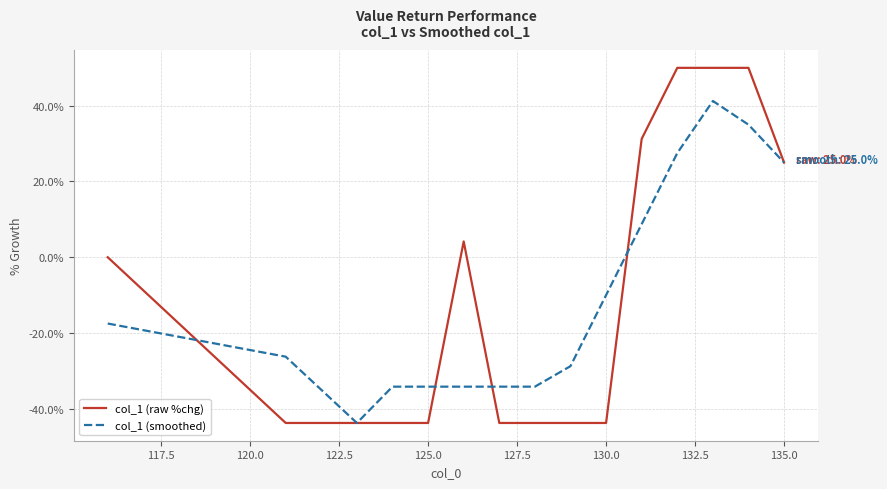

What is the greatest value displayed?

50.0